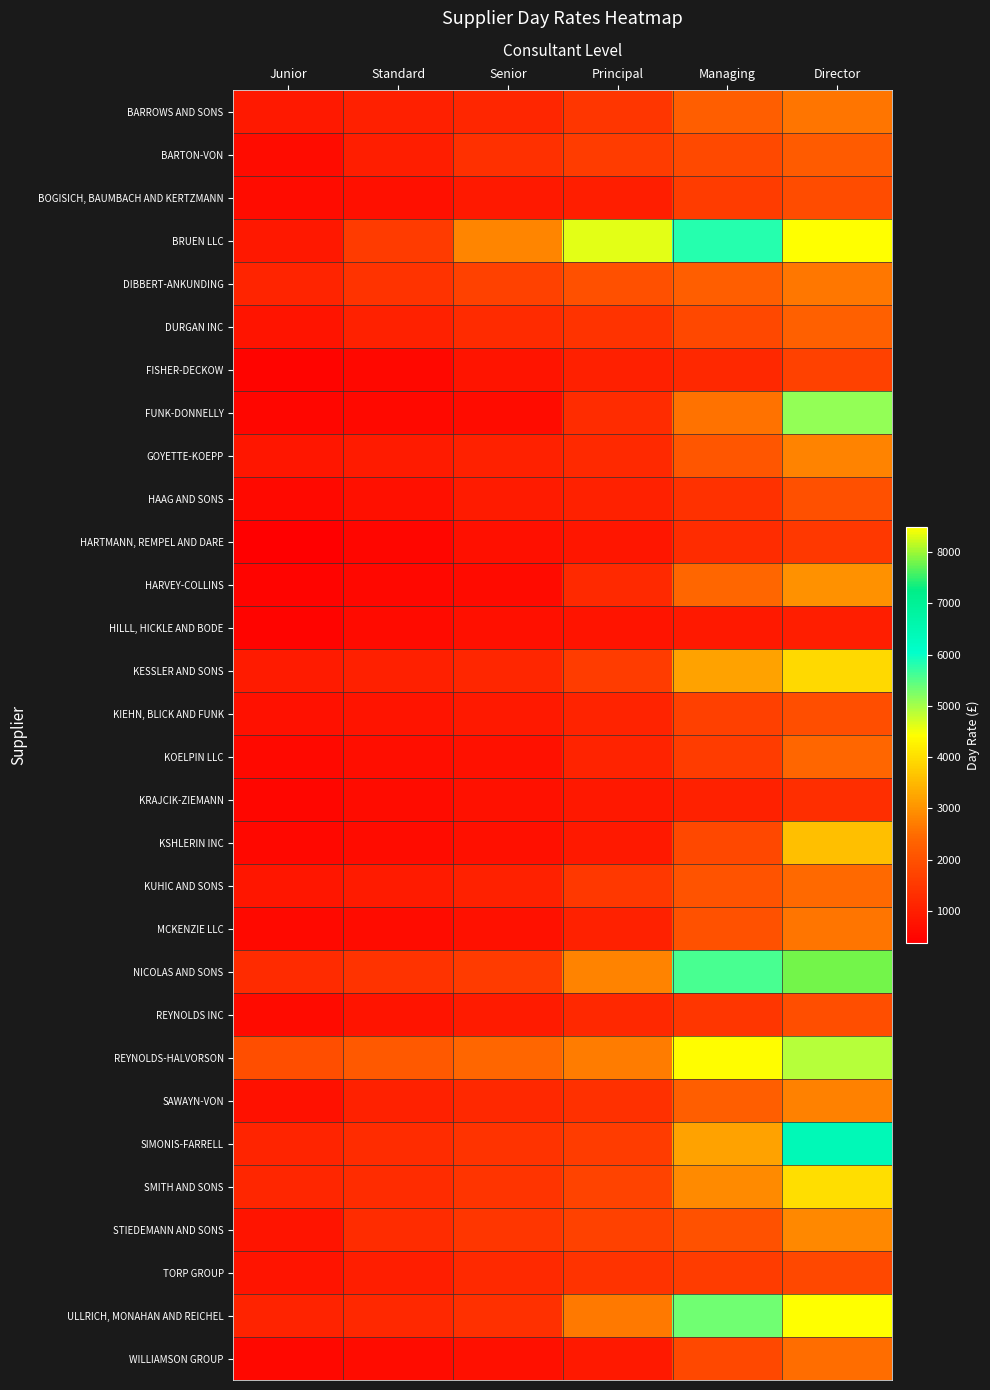

Between Director and Senior, which is larger?

Director